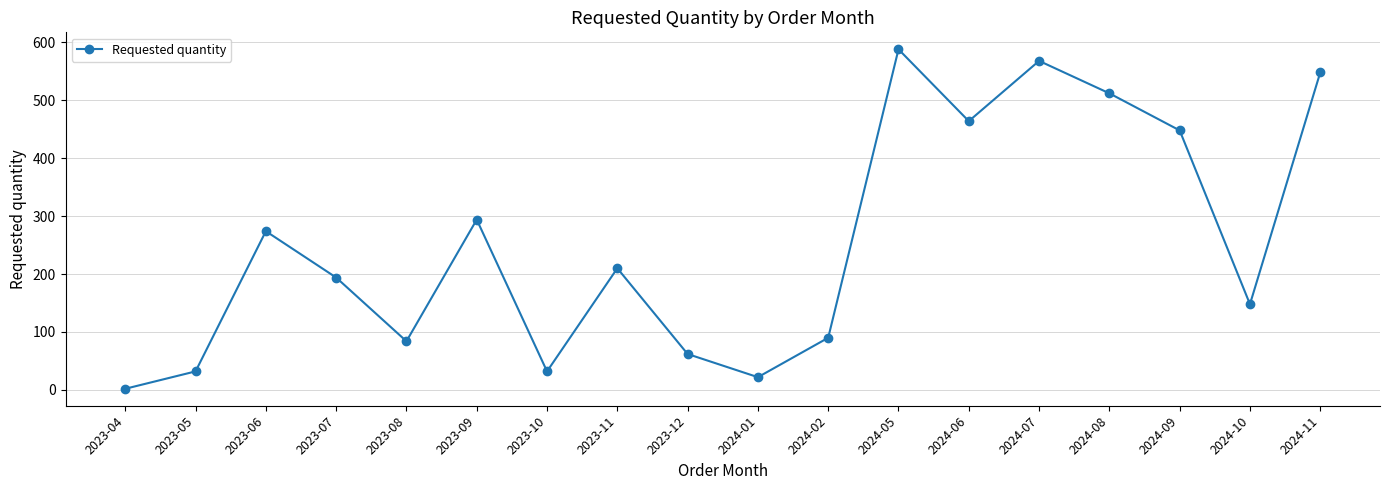

Reading left to right, transcribe all the data shown in this chart.

2023-04=2	2023-05=32	2023-06=274	2023-07=194	2023-08=84	2023-09=294	2023-10=32	2023-11=210	2023-12=62	2024-01=22	2024-02=90	2024-05=588	2024-06=464	2024-07=568	2024-08=512	2024-09=448	2024-10=148	2024-11=548